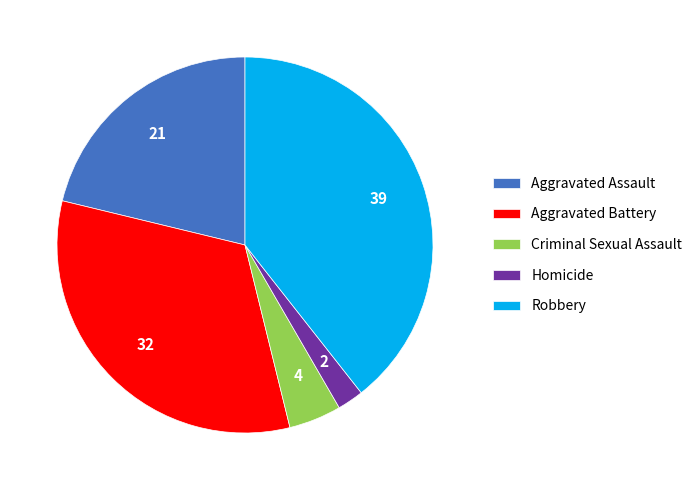

Which slice is the smallest?

Homicide